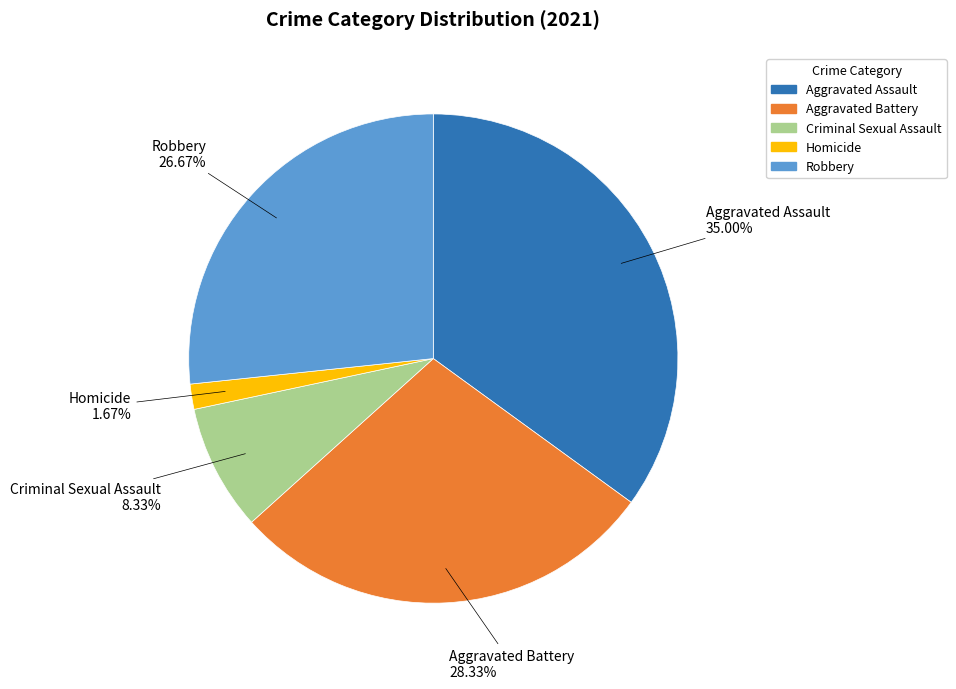

What percentage do Robbery and Aggravated Assault together represent?

61.7%